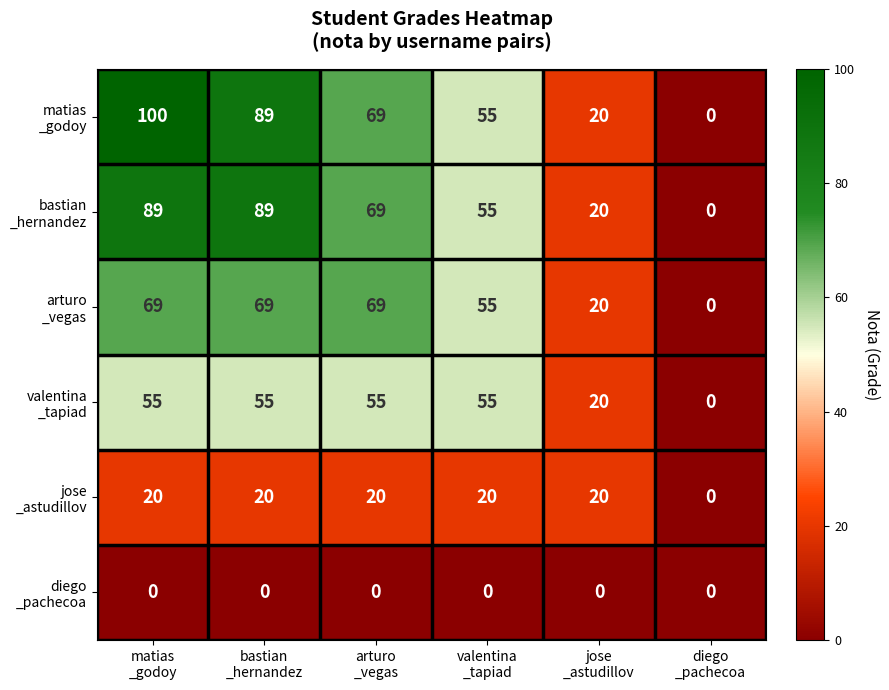

At how many categories does at least one series exceed 36?

4